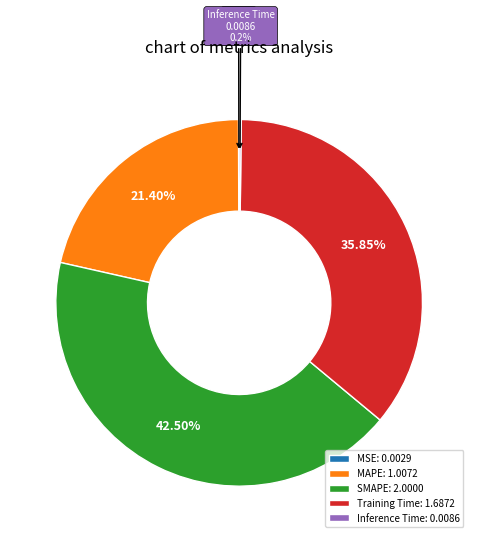

Does any single category account for the majority?

No